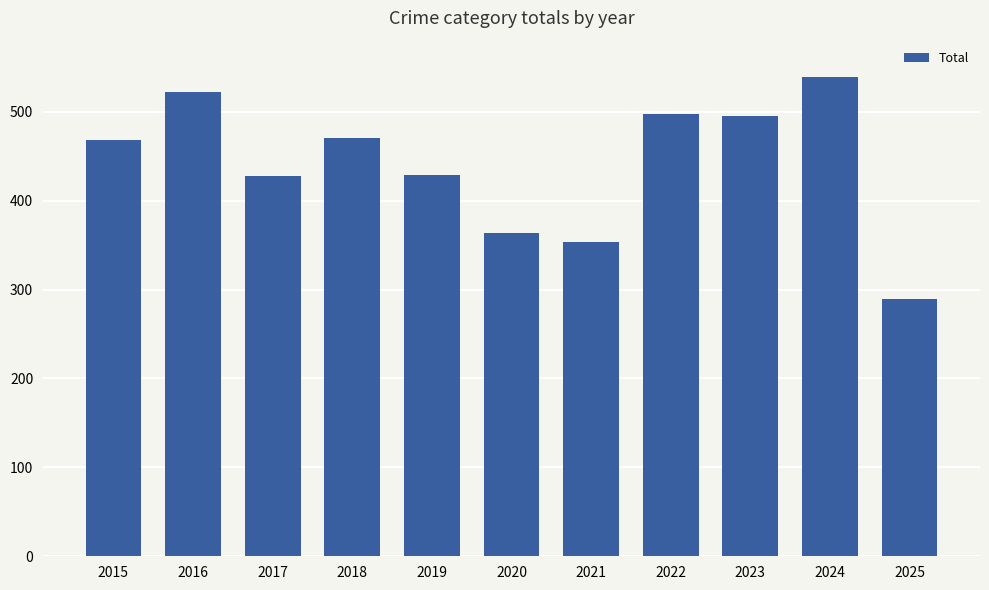

At which category does the chart reach its minimum across all series?

2025